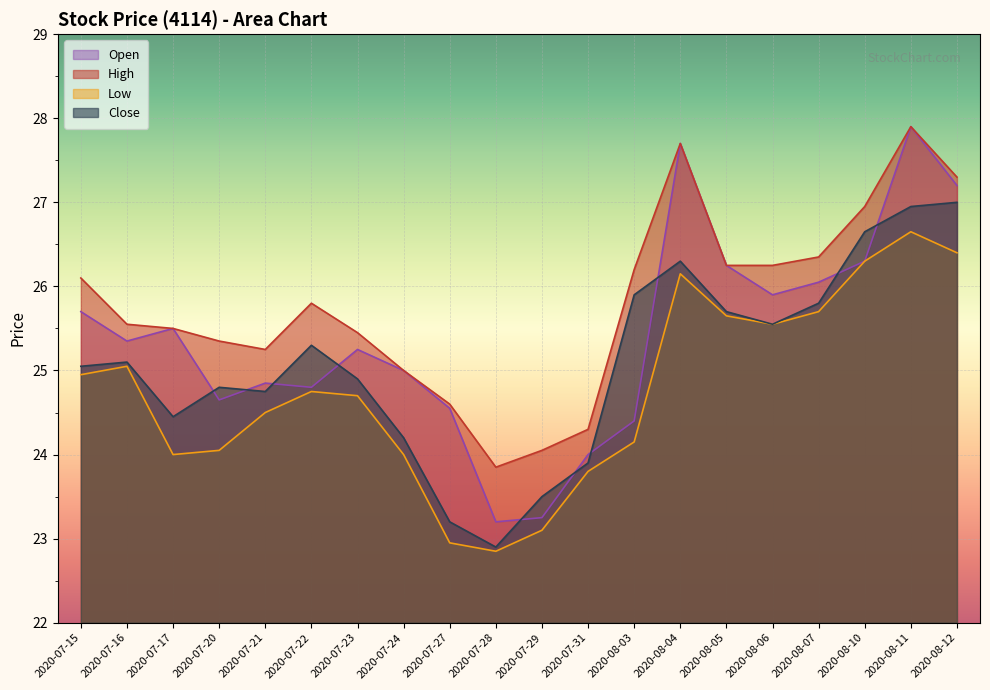

At which category does Open reach its first local peak?

2020-07-17